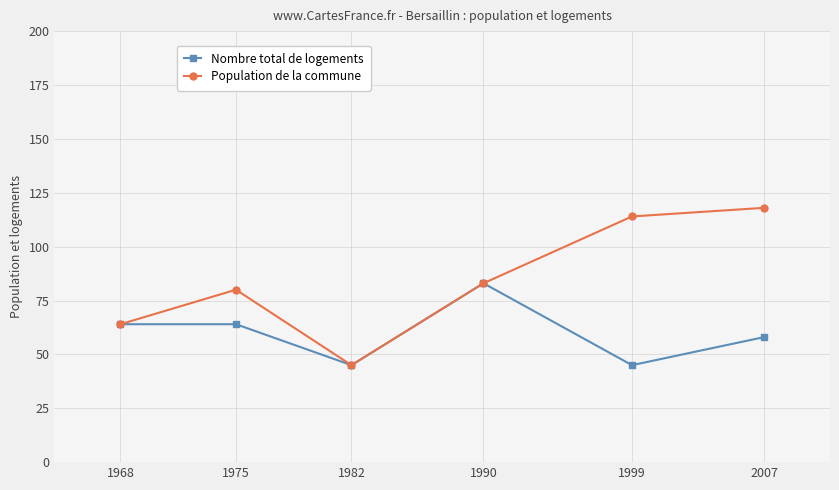

At how many categories does at least one series exceed 49?

5